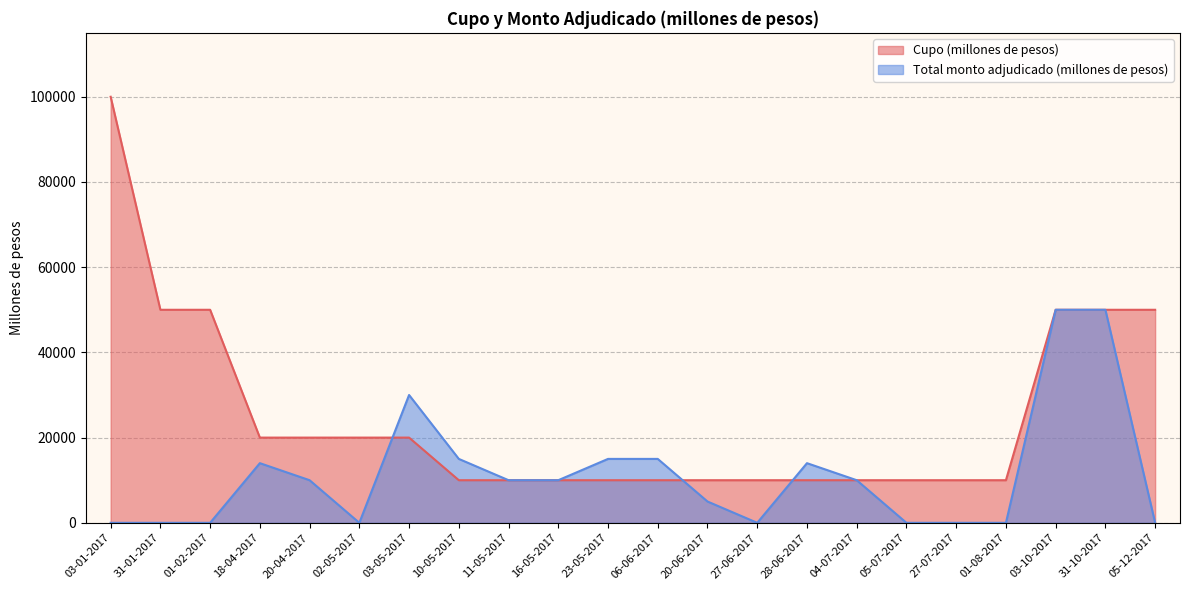

Is it true that Total monto adjudicado (millones de pesos) equals 14146 at 03-10-2017?

False